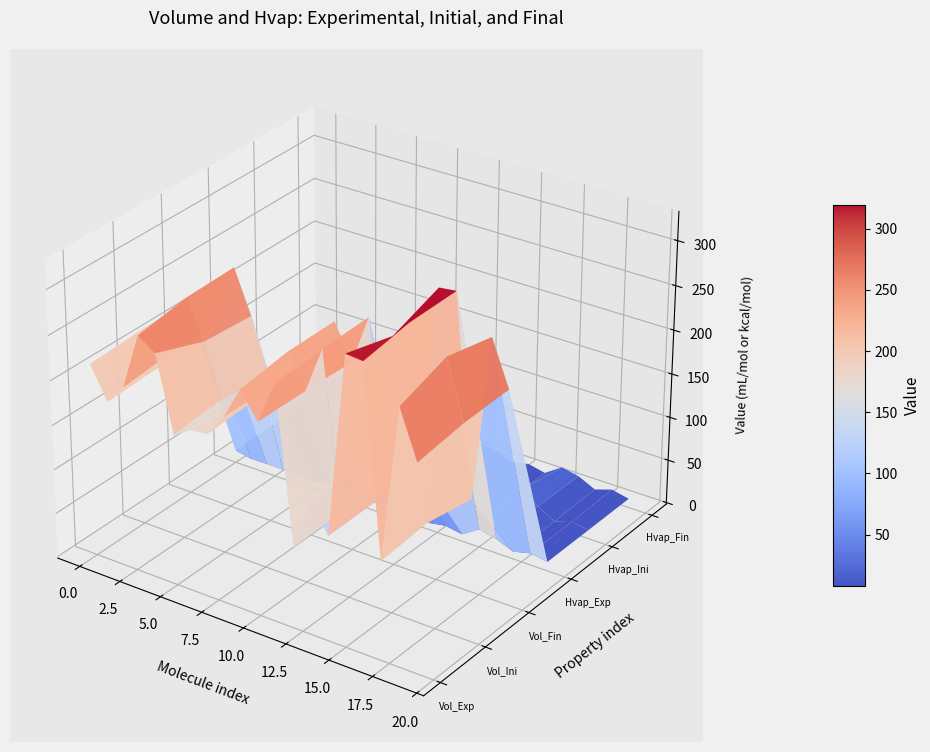

Reading left to right, transcribe all the data shown in this chart.

Volume_Experimental: 215.3	179.3	201.6	264.9	251.6	167.6	179.6	181.8	207.0	243.3	214.4	262.2	89.7	145.8	115.8	318.3	316.5	108.9	281.6	228.8
Volume_Initial: 218.3	182.4	207.4	273.8	231.3	172.9	177.0	185.2	205.6	250.7	213.9	266.0	91.0	142.5	116.5	303.9	324.9	113.7	300.3	235.9
Volume_Final: 219.3	179.7	205.7	275.4	227.2	166.5	182.9	181.0	205.8	251.1	212.1	267.6	88.4	146.3	115.5	323.3	325.5	103.5	288.1	237.7
Hvap_Experimental: 12.4	8.8	9.2	9.0	11.6	6.3	12.9	11.8	7.3	8.4	14.1	14.4	6.0	9.4	6.2	19.0	14.6	6.6	11.5	8.5
Hvap_Initial: 13.4	9.0	9.3	8.6	11.8	6.1	13.0	9.9	7.7	8.2	15.1	14.0	6.0	11.1	6.3	28.8	15.7	4.8	10.7	8.5
Hvap_Final: 12.3	8.9	9.1	8.4	12.6	6.6	11.0	10.7	7.6	8.2	15.5	13.6	5.8	10.2	6.0	19.3	15.4	6.1	12.6	8.4